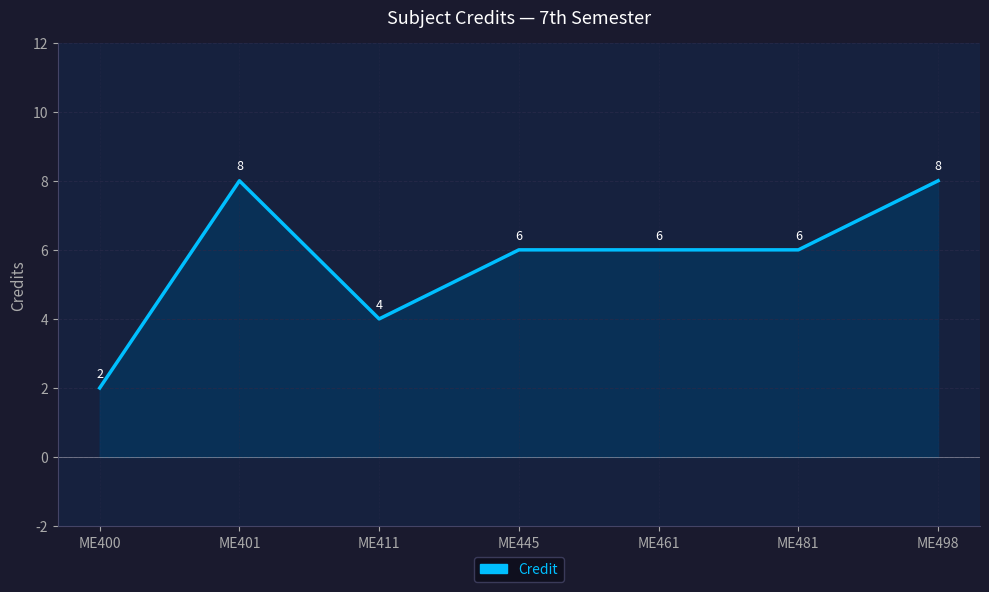

What is the greatest value displayed?

8